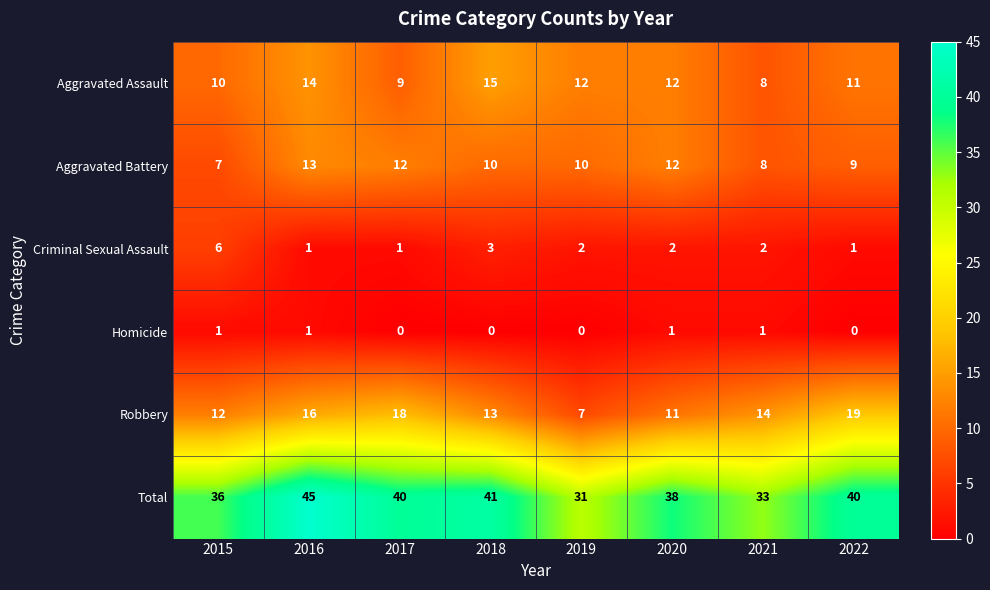

Which category has the highest value across all series?

2016